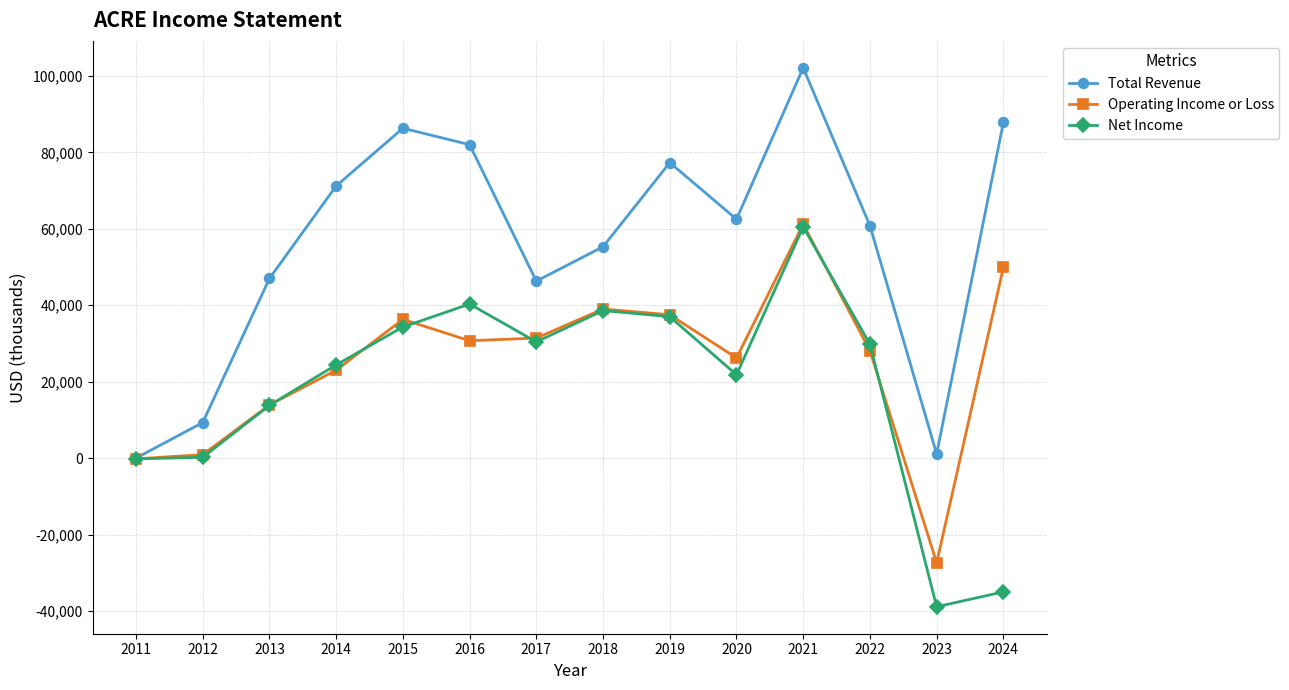

What is the value of the Net Income point at the 9th from the left?

37000